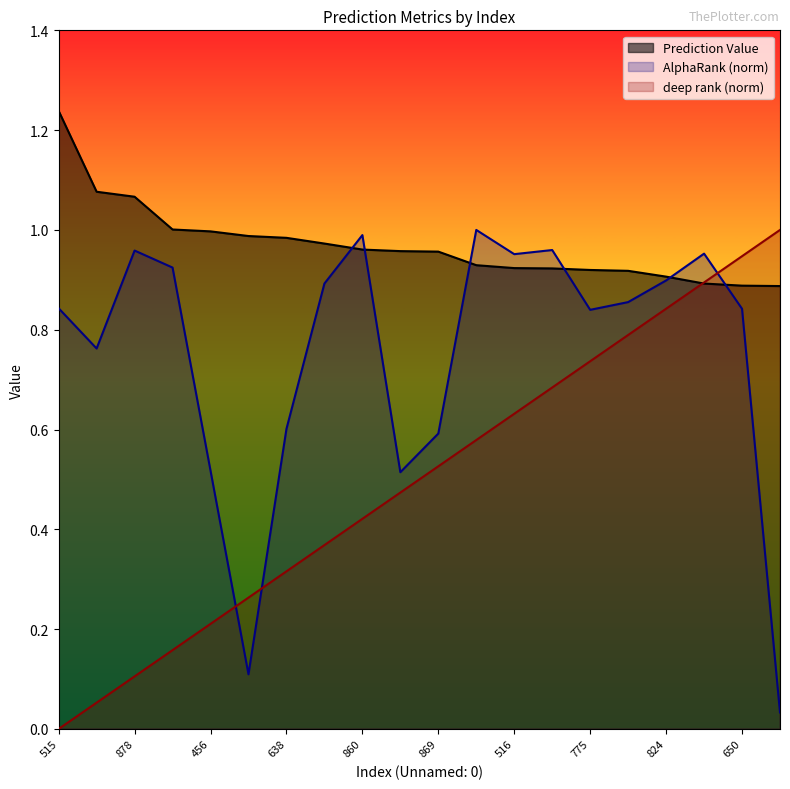

Which series has the largest total across all categories?

Prediction Value